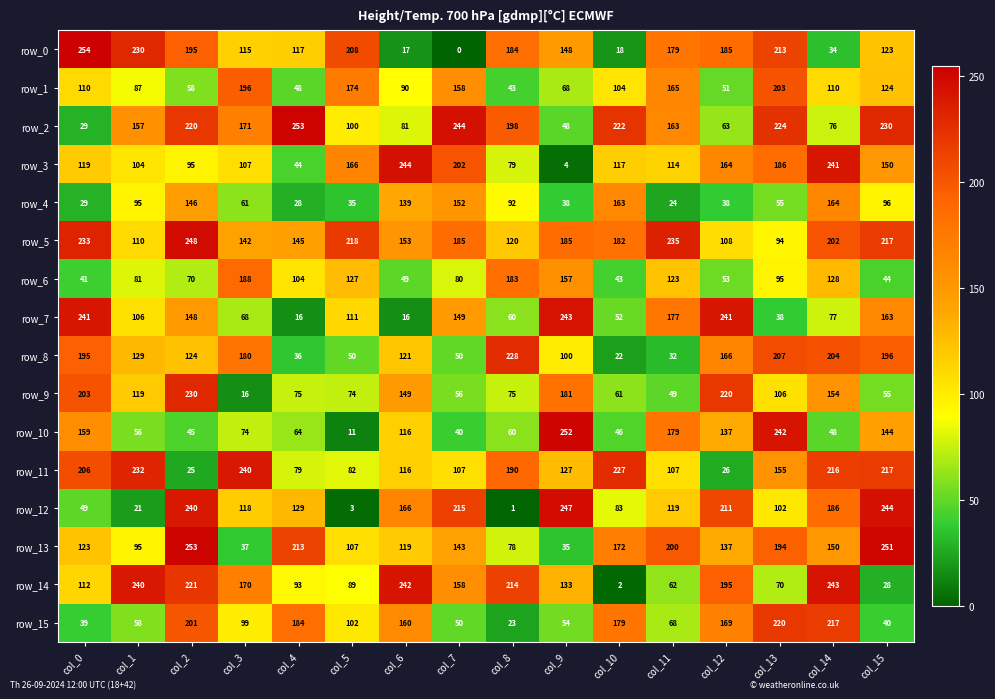

What is the lowest value of the row_2 series?

29